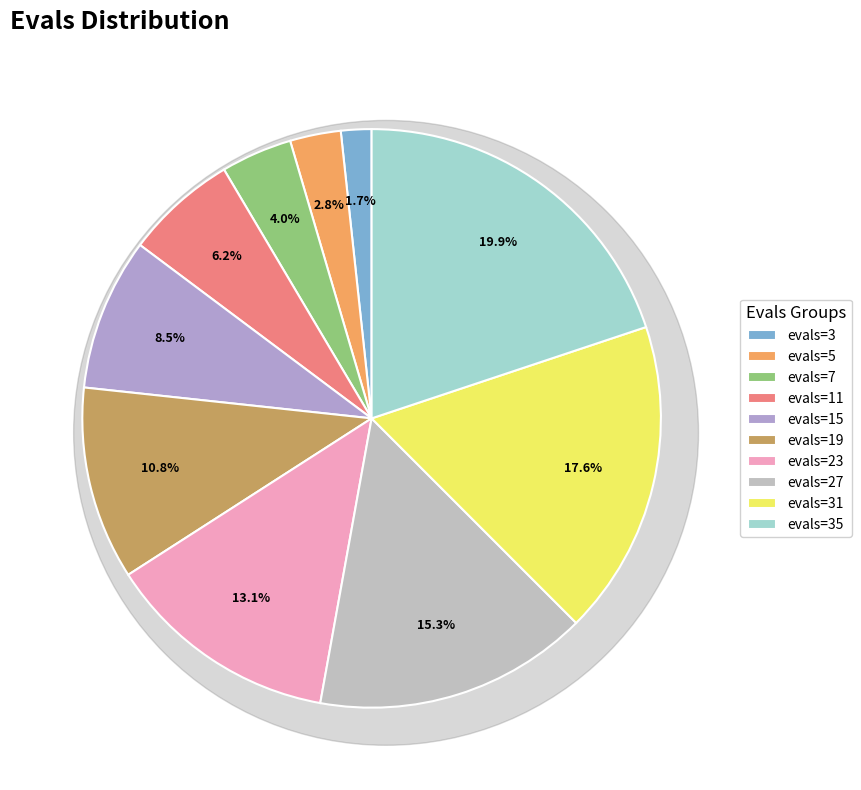

Does any single category account for the majority?

No